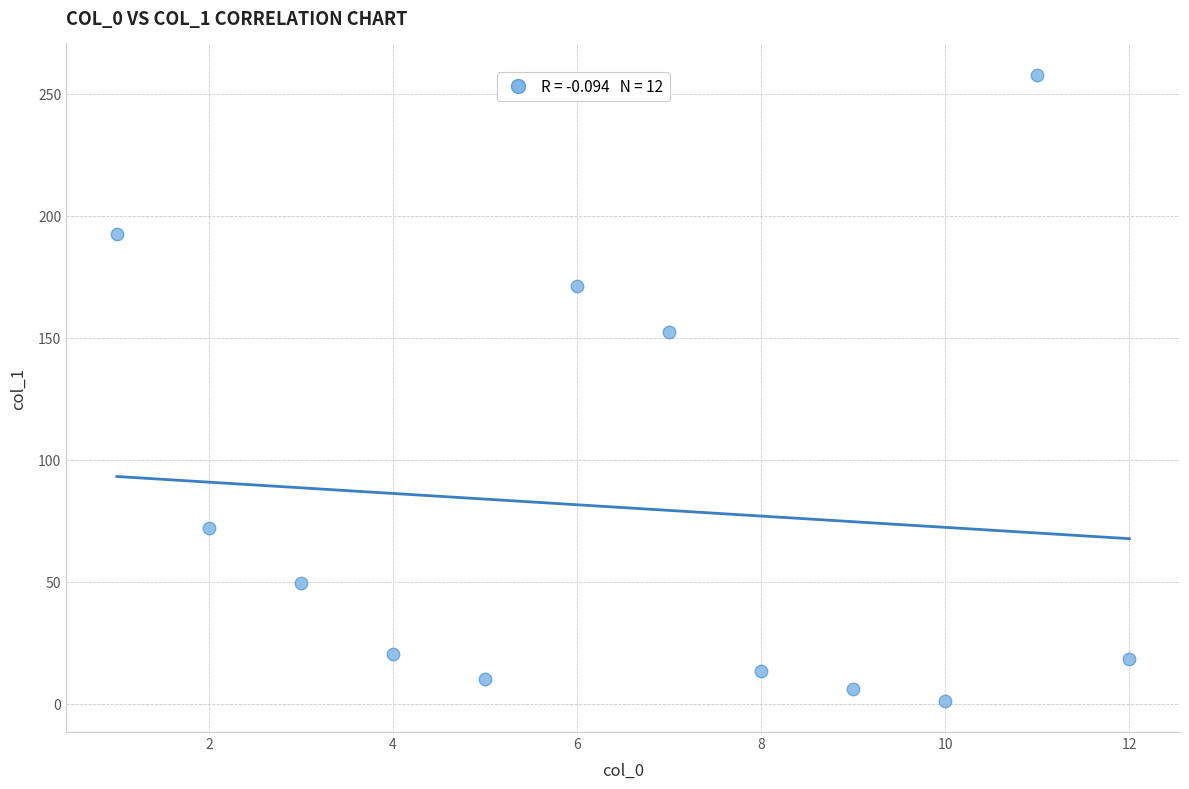

What is the average X value?

6.5